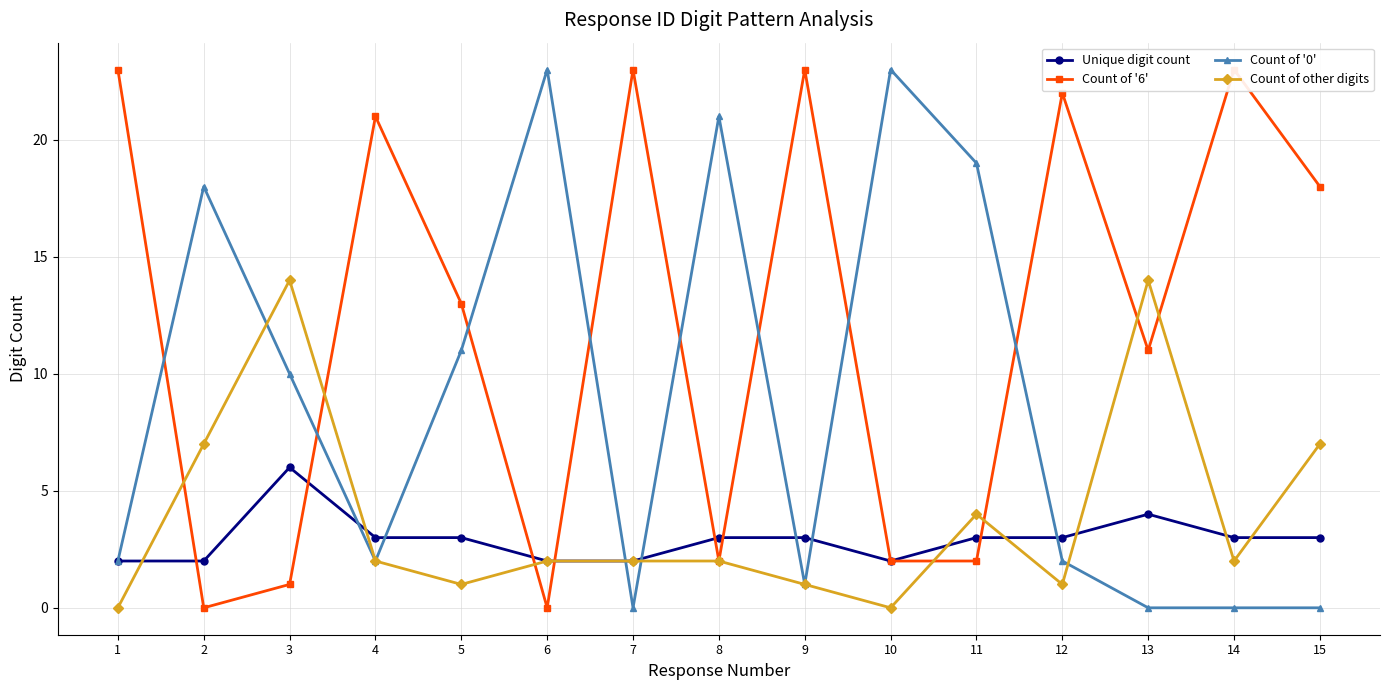

Which series has the largest total across all categories?

Count of '6'